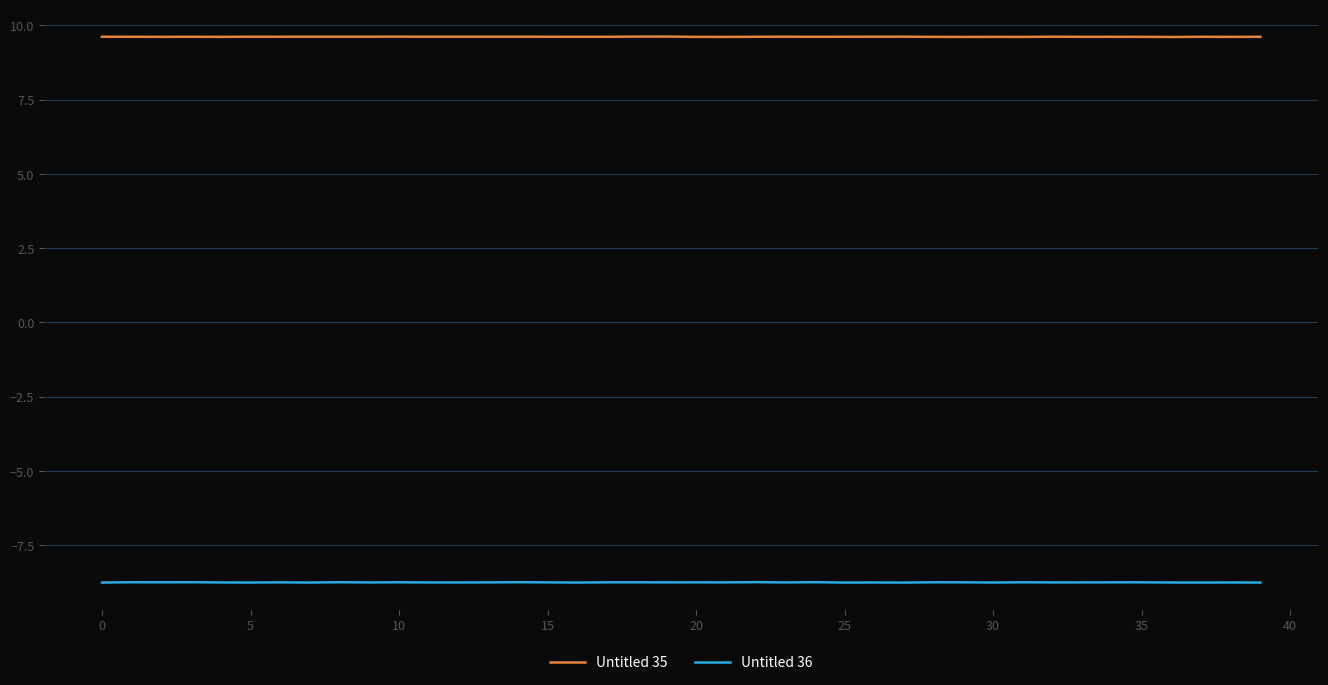

What is the smallest value displayed?

-8.8